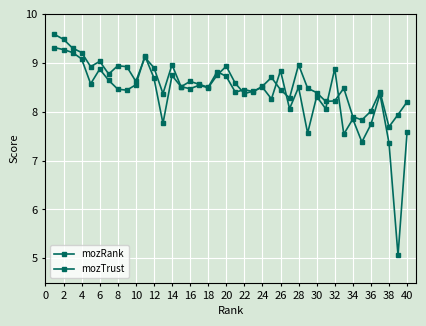

How many times do mozTrust and mozRank cross each other?

10